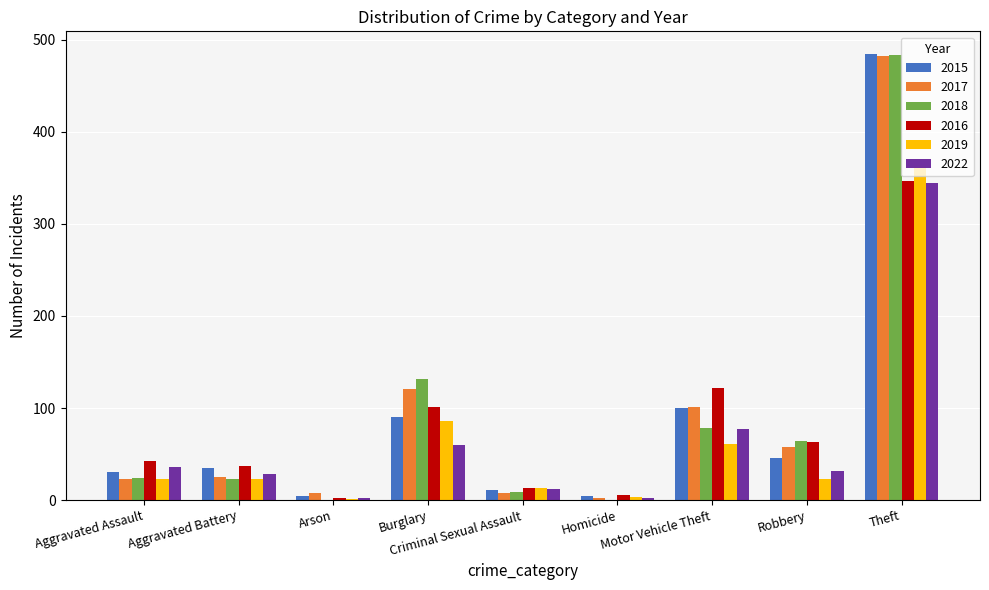

What is the maximum value for 2017?

482